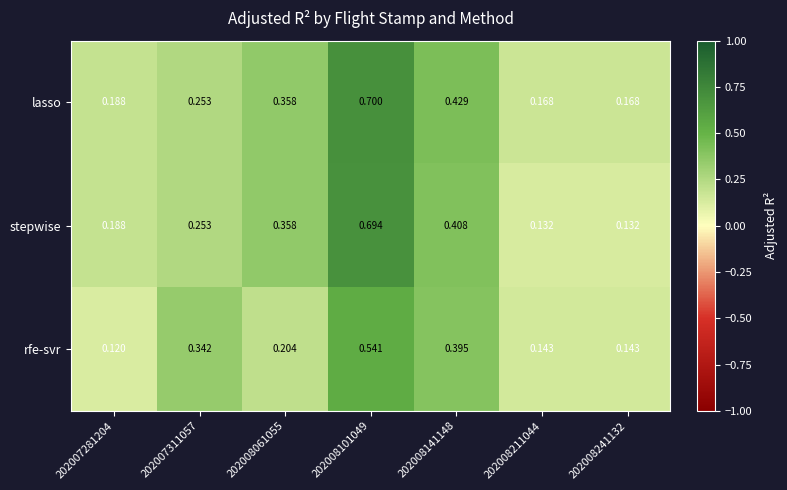

Which series has the largest range (max minus min)?

stepwise